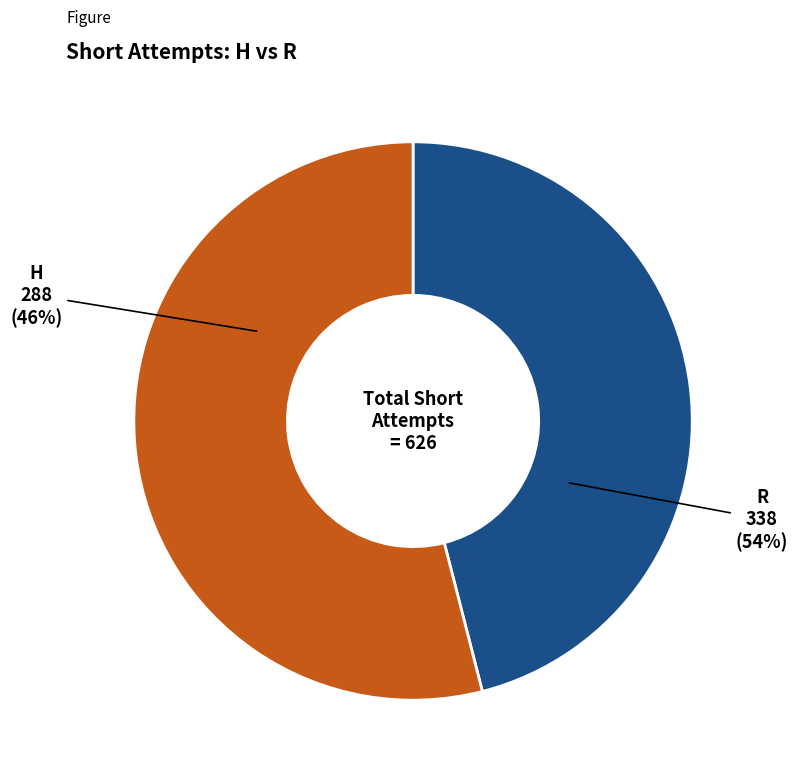

Is R the majority of the pie?

Yes